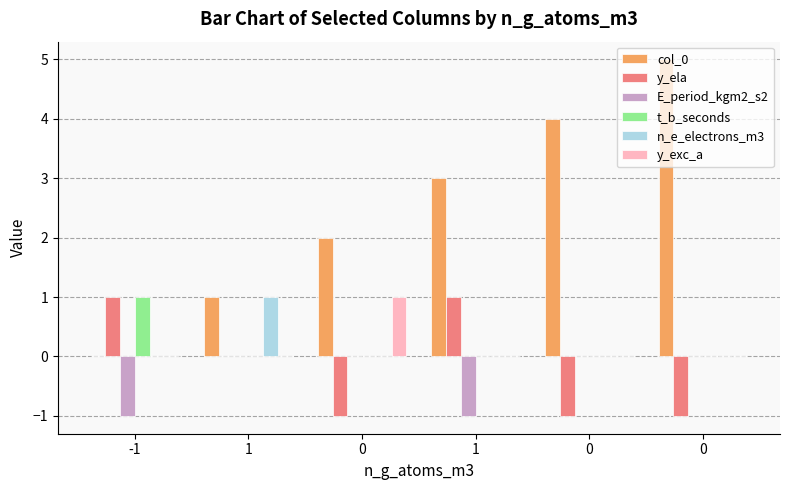

Reading left to right, list all the values displayed in this chart.

col_0: -1=0	1=1	0=2	1=3	0=4	0=5
y_ela: -1=1	1=0	0=-1	1=1	0=-1	0=-1
E_period_kgm2_s2: -1=-1	1=0	0=0	1=-1	0=0	0=0
t_b_seconds: -1=1	1=0	0=0	1=0	0=0	0=0
n_e_electrons_m3: -1=0	1=1	0=0	1=0	0=0	0=0
y_exc_a: -1=0	1=0	0=1	1=0	0=0	0=0